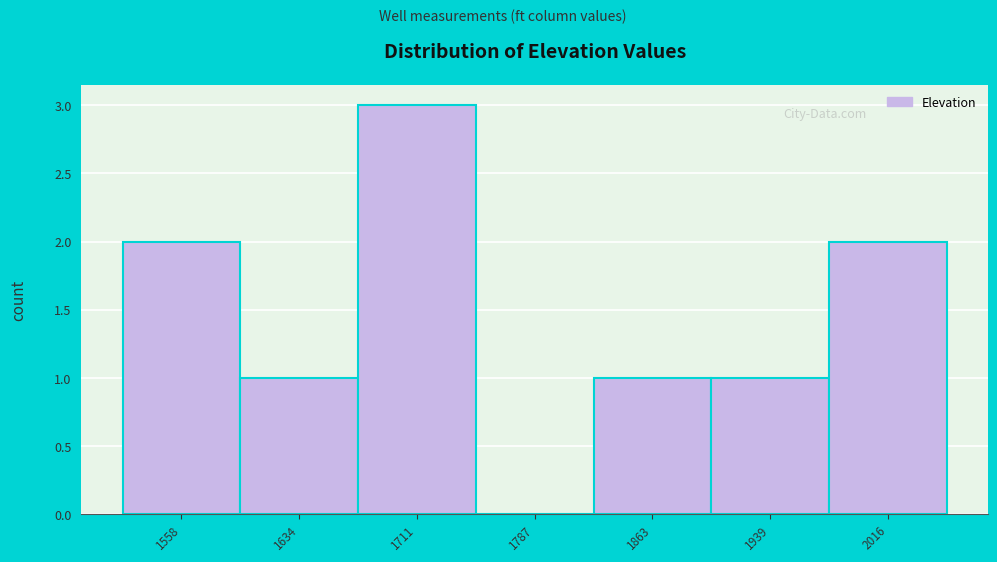

Reading left to right, what are all the values shown in this chart?

1558=2	1634=1	1711=3	1787=0	1863=1	1939=1	2016=2